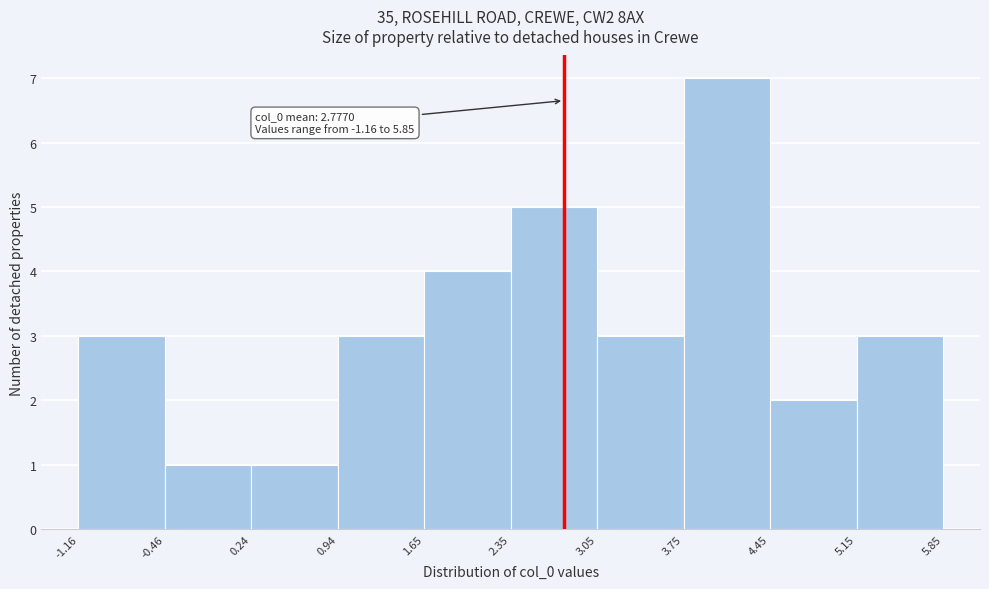

Over which range of the x-axis is the bar tallest?

3.75 to 4.45